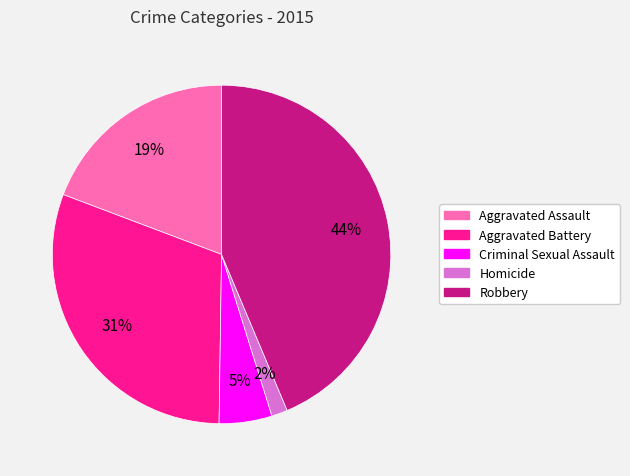

Is it true that Aggravated Battery is 38% of the pie?

False